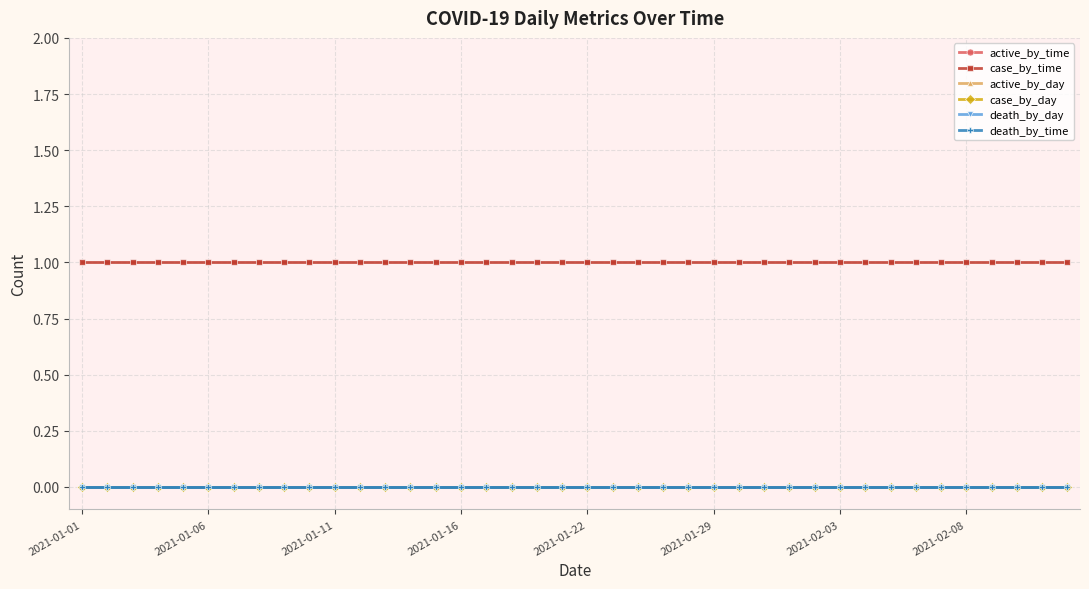

Does the chart have visible grid lines?

Yes